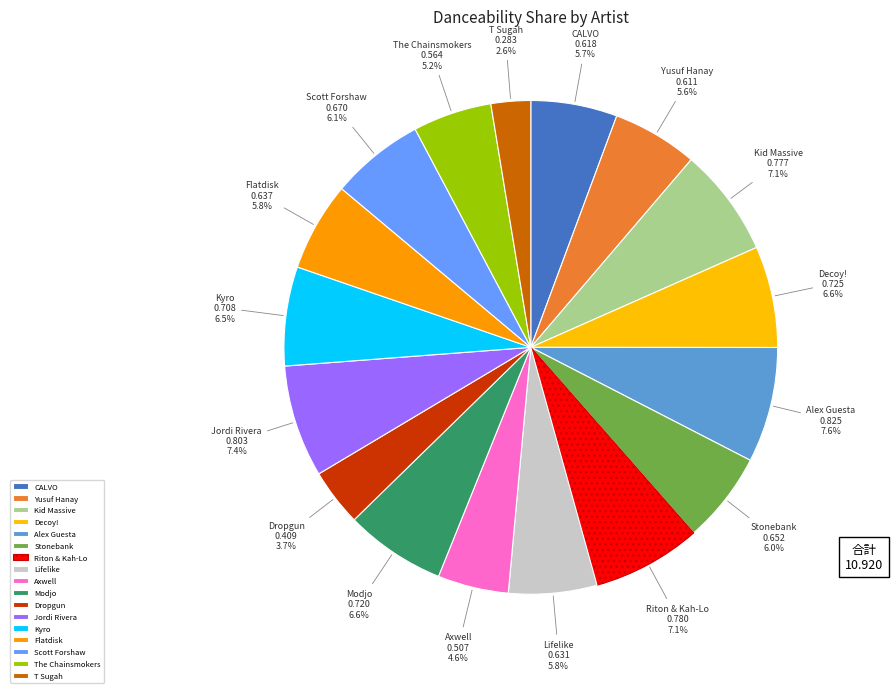

What percentage is NOT represented by Flatdisk?

94.2%